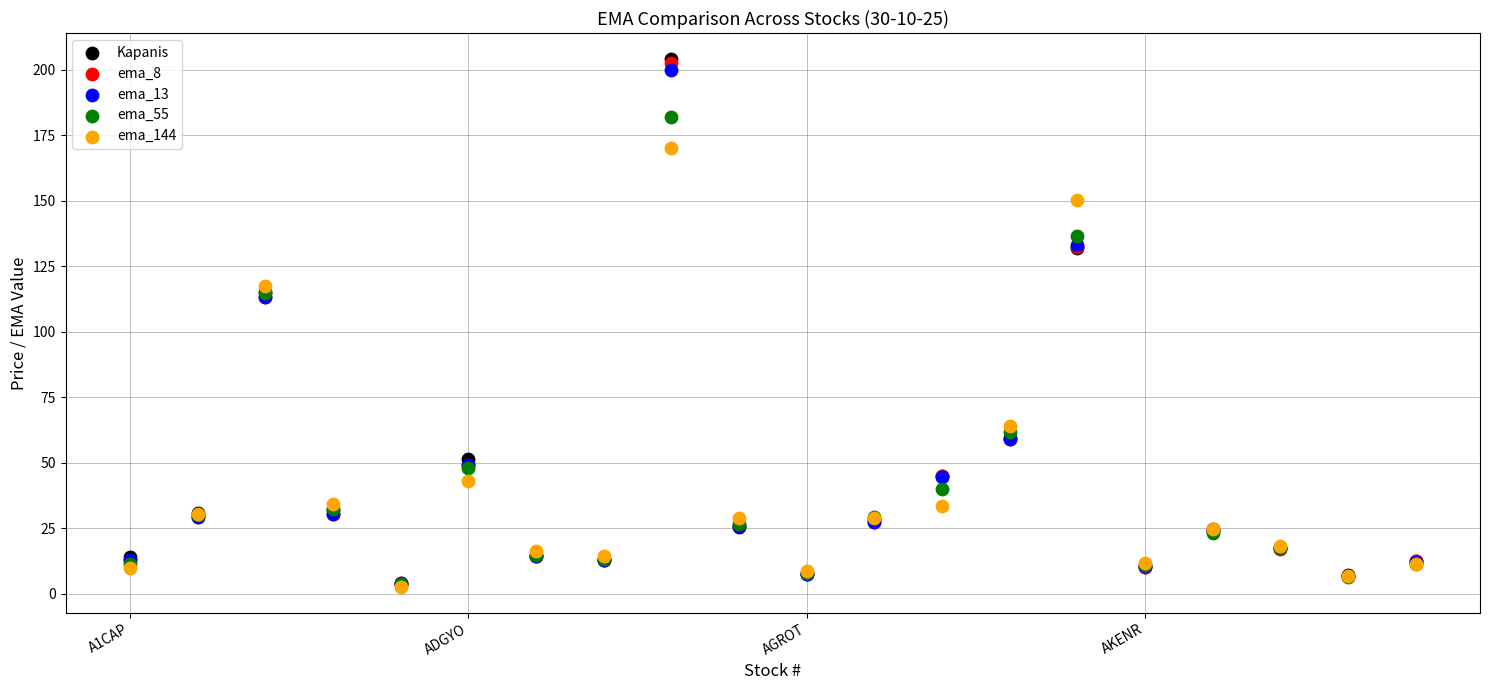

Which series has the widest spread of Y values?

Kapanis